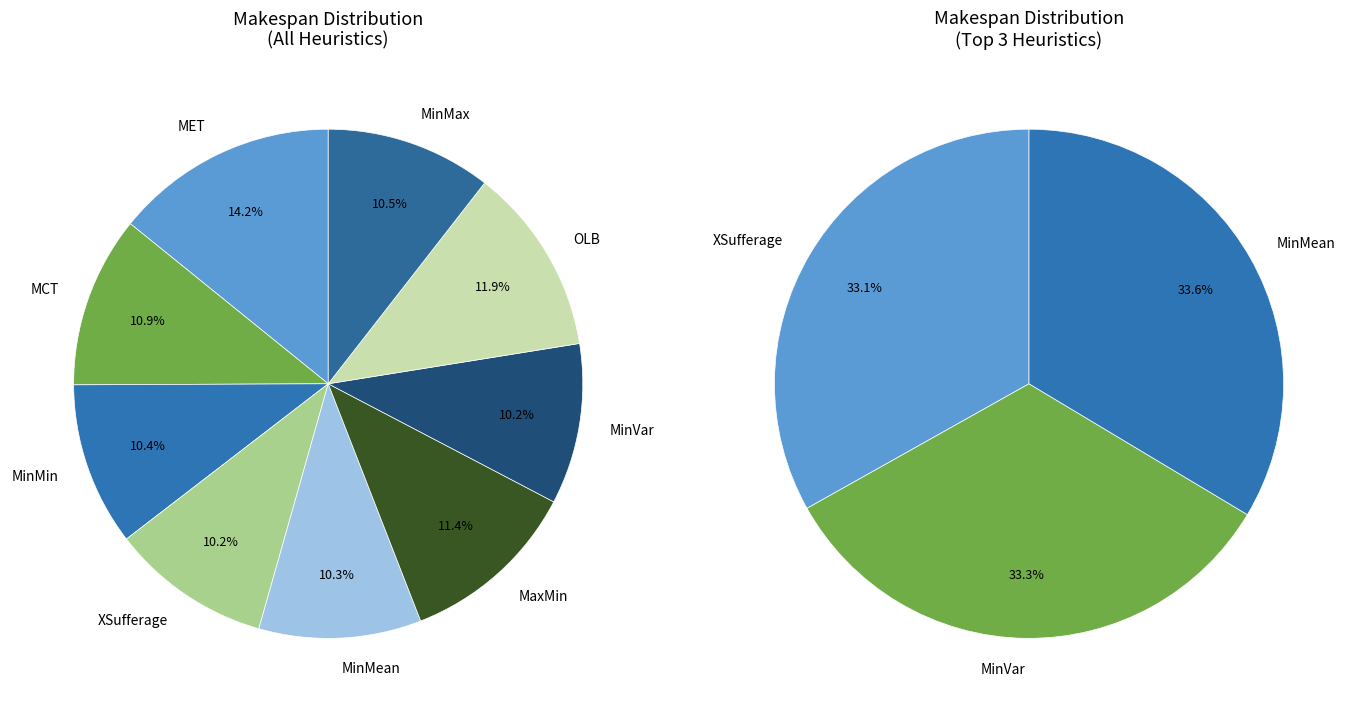

Rank the categories by value from lowest to highest.

XSufferage, MinVar, MinMean, MinMin, MinMax, MCT, MaxMin, OLB, MET